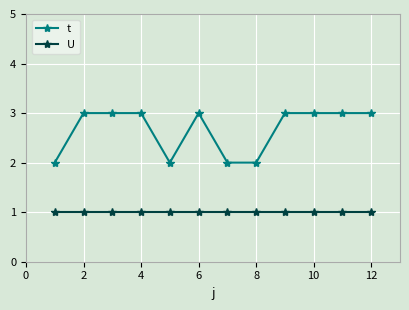

True or false: U and t cross at least once.

False